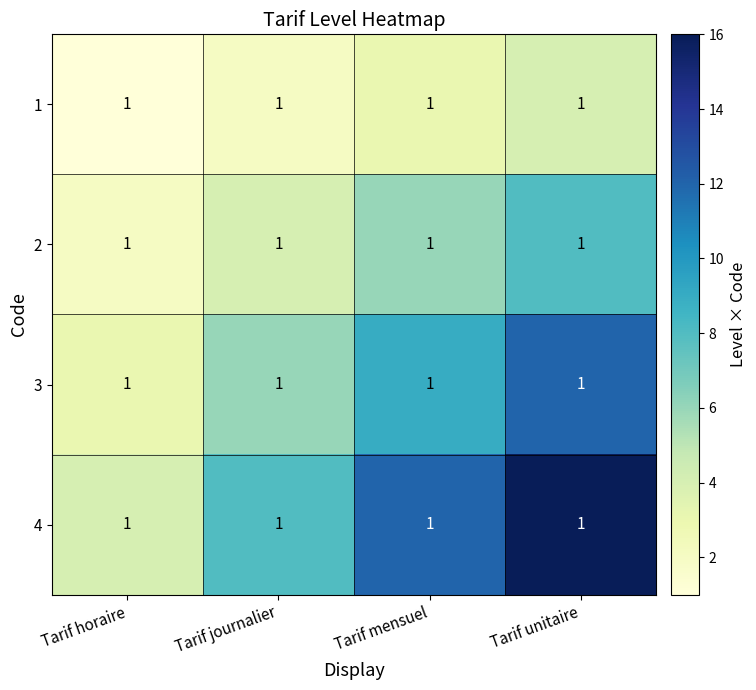

Reading left to right, transcribe all the data shown in this chart.

1: Tarif horaire=1	Tarif journalier=1	Tarif mensuel=1	Tarif unitaire=1
2: Tarif horaire=1	Tarif journalier=1	Tarif mensuel=1	Tarif unitaire=1
3: Tarif horaire=1	Tarif journalier=1	Tarif mensuel=1	Tarif unitaire=1
4: Tarif horaire=1	Tarif journalier=1	Tarif mensuel=1	Tarif unitaire=1